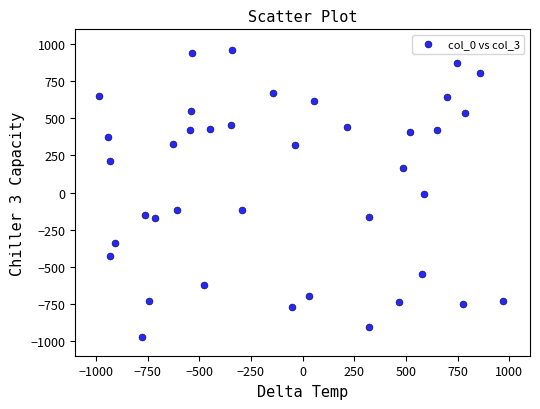

What is the range of Y values (max minus min)?

1929